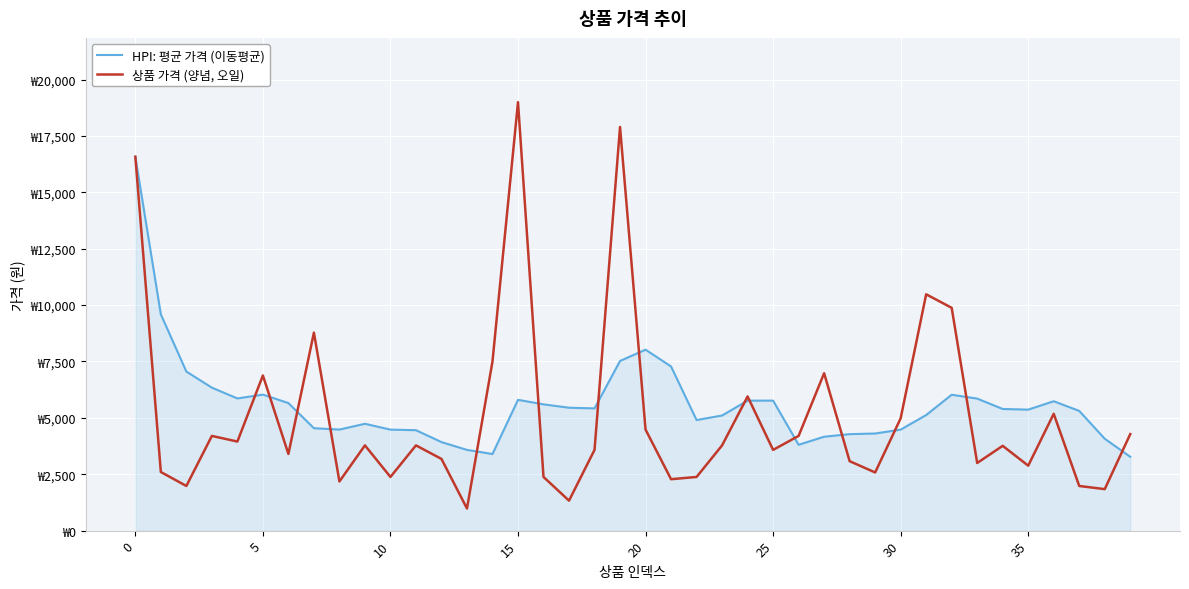

Where is 상품 가격 (양념, 오일) nearest to the value 9990?

32